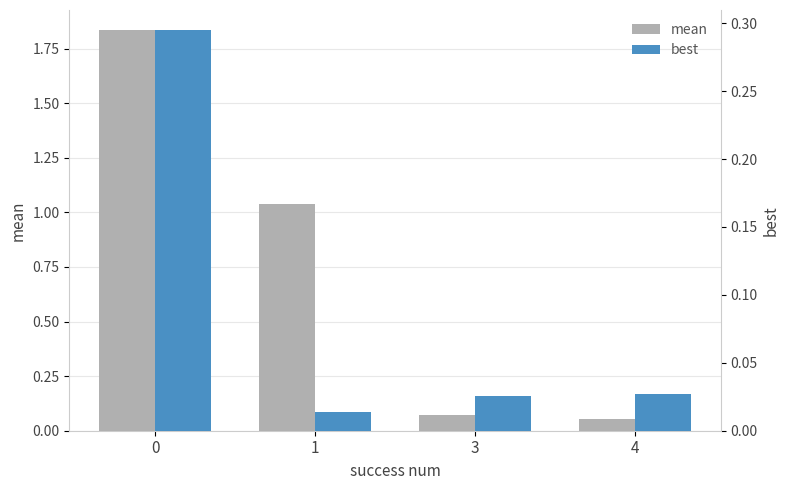

List the series in order of their overall mean, highest first.

mean, best